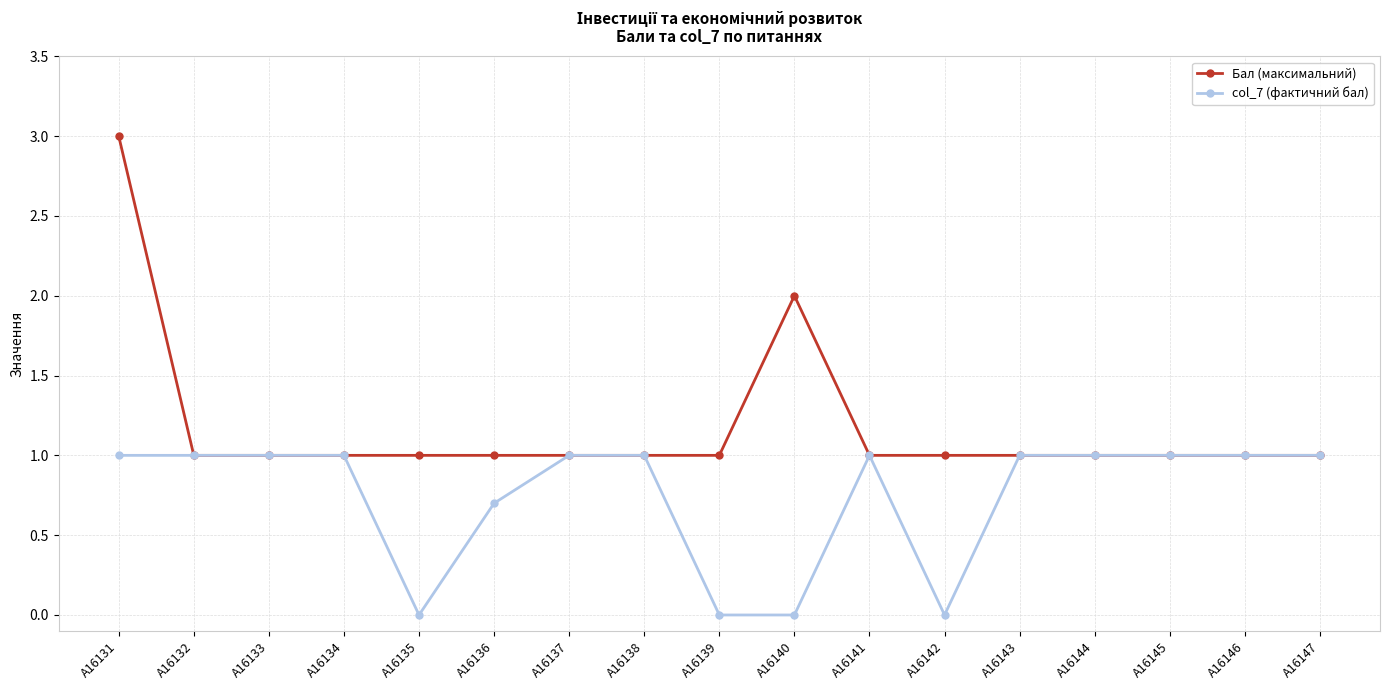

At which label does Бал (максимальний) reach its peak?

A16131